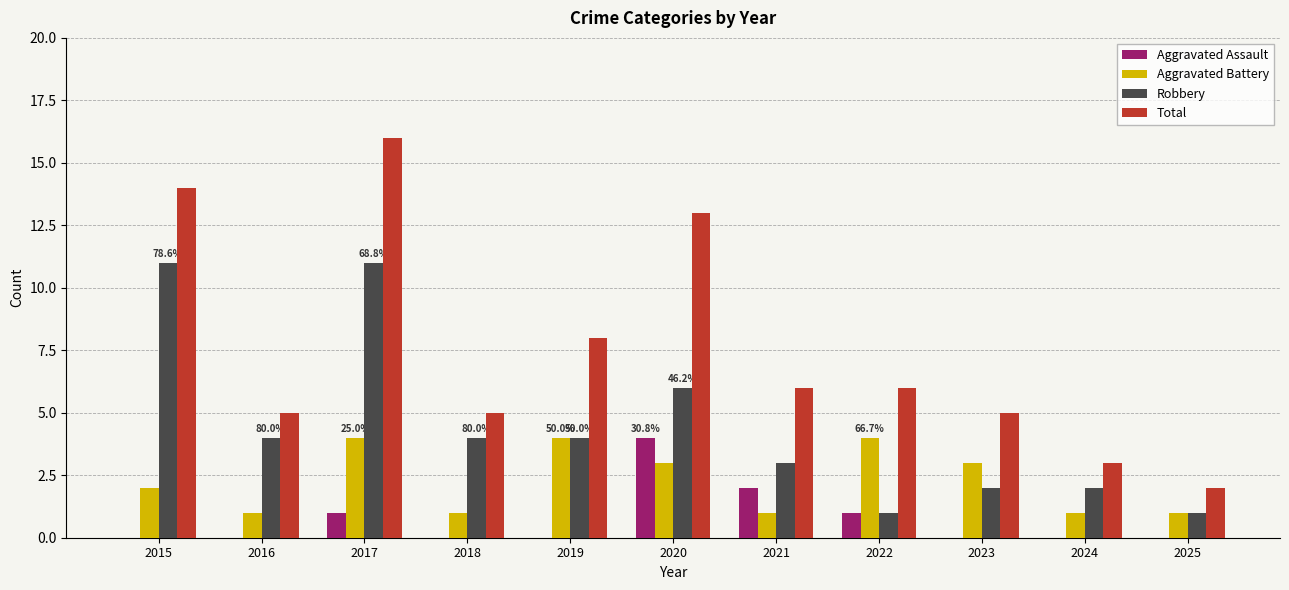

What is the average value of the Aggravated Assault series?

1